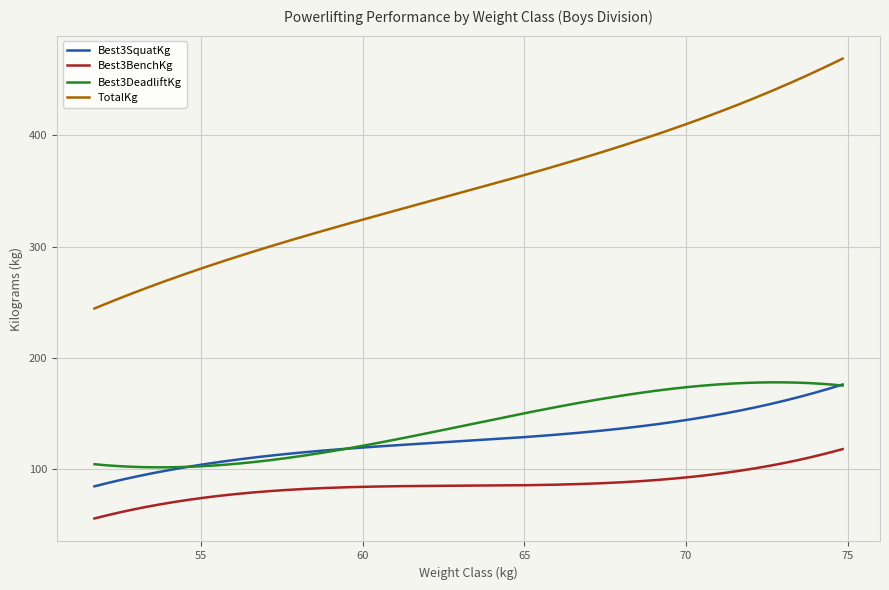

What is the difference between the second highest and second lowest values in the Best3DeadliftKg series?

76.4